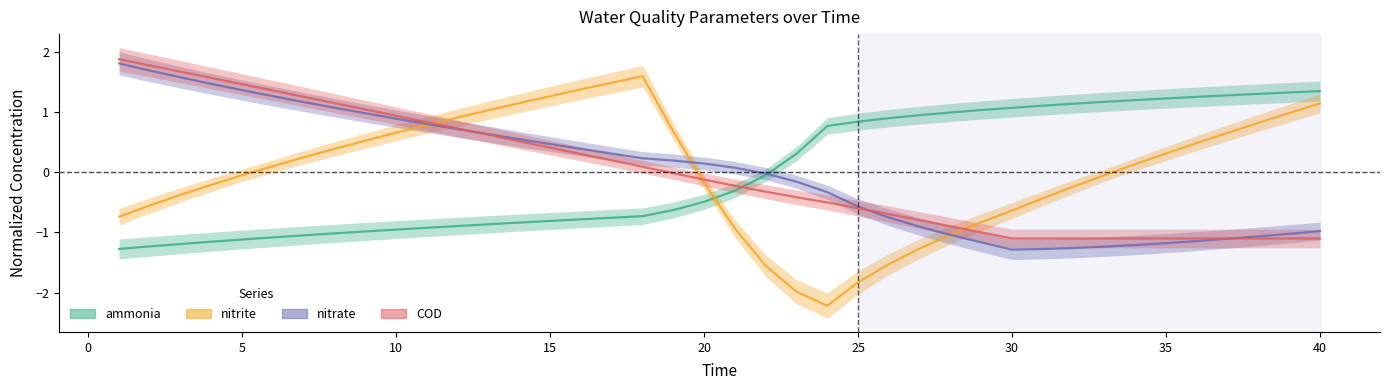

What is the difference between the highest and lowest values at 35?

2.4